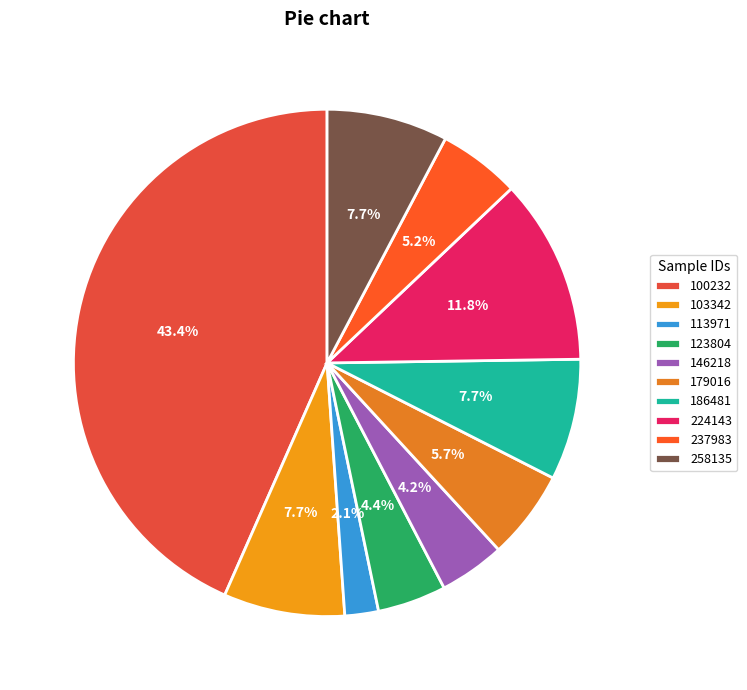

What is the largest slice in the pie chart?

100232